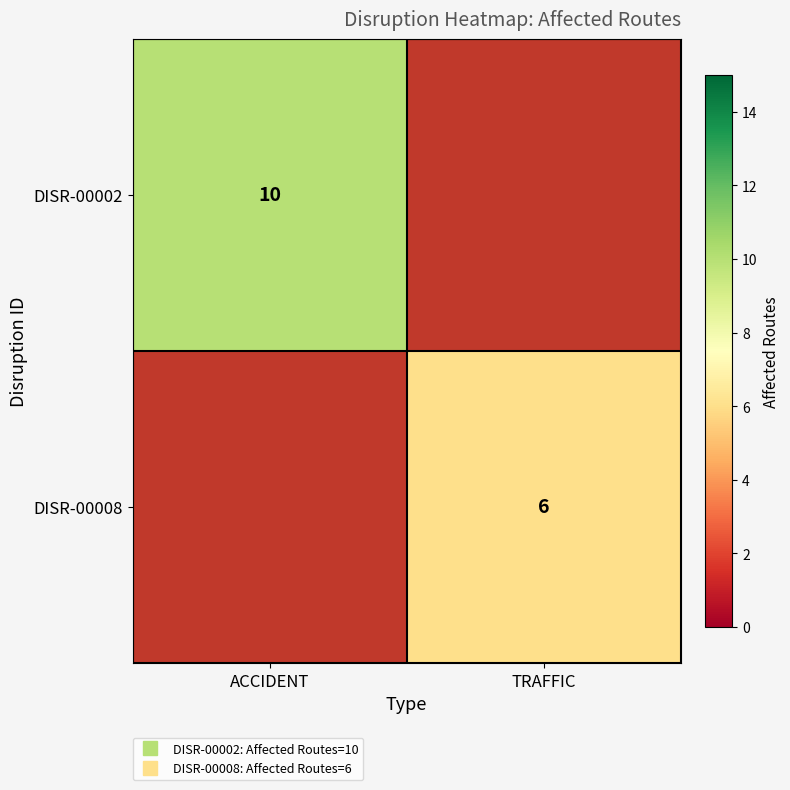

At which label does DISR-00008 reach its peak?

ACCIDENT